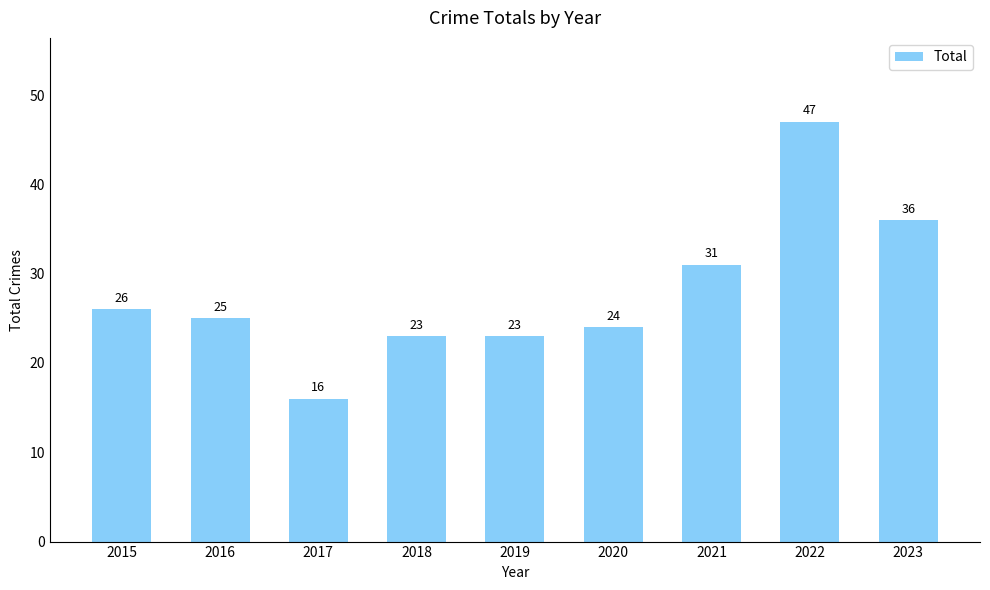

At which label is the value closest to 31?

2021